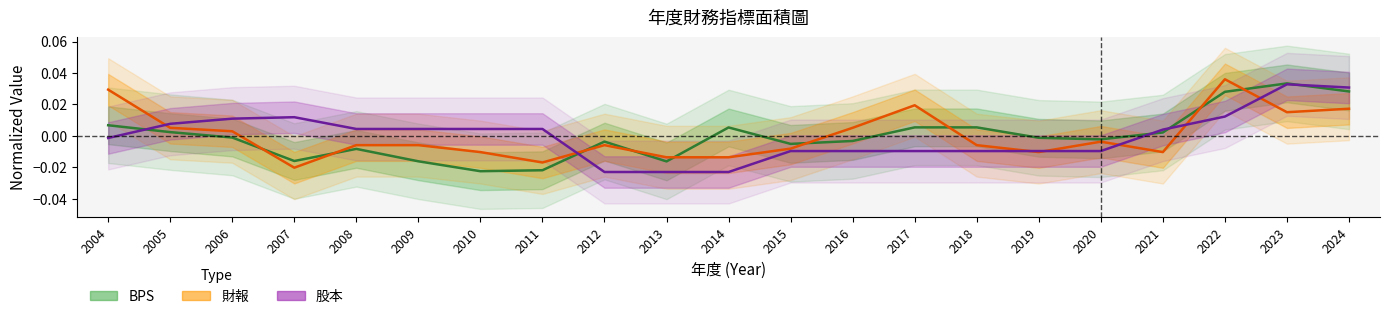

How many positive values does the BPS series have?

9